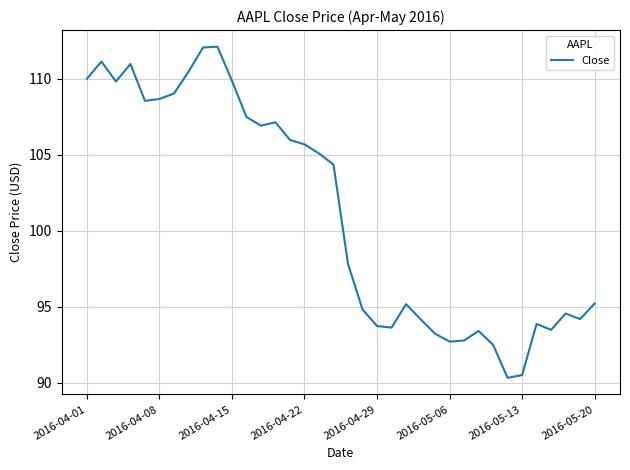

What is the difference between the maximum and minimum values?

21.8